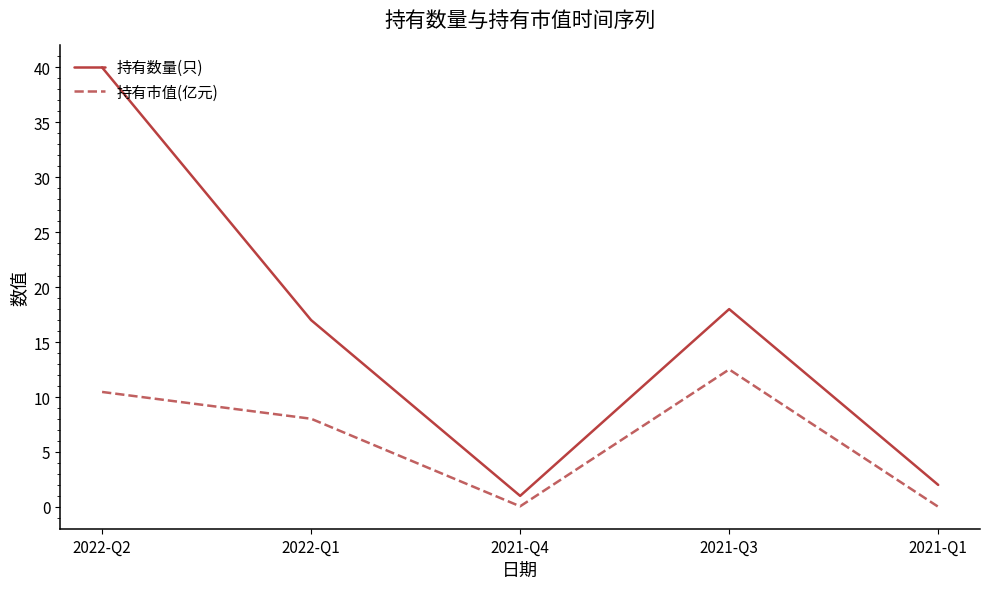

Rank the series by their average value, from highest to lowest.

持有数量(只), 持有市值(亿元)